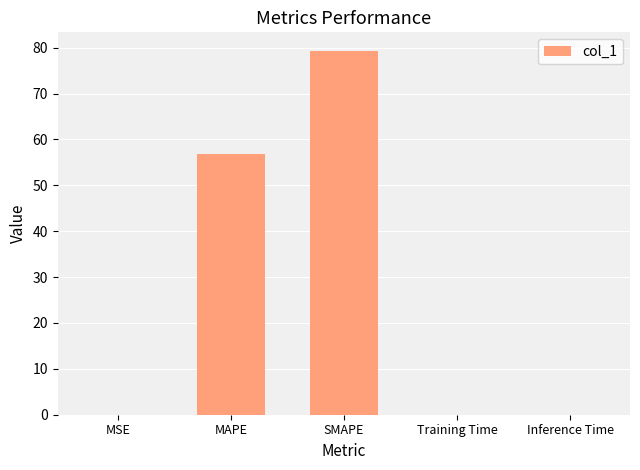

What is the greatest value displayed?

79.4